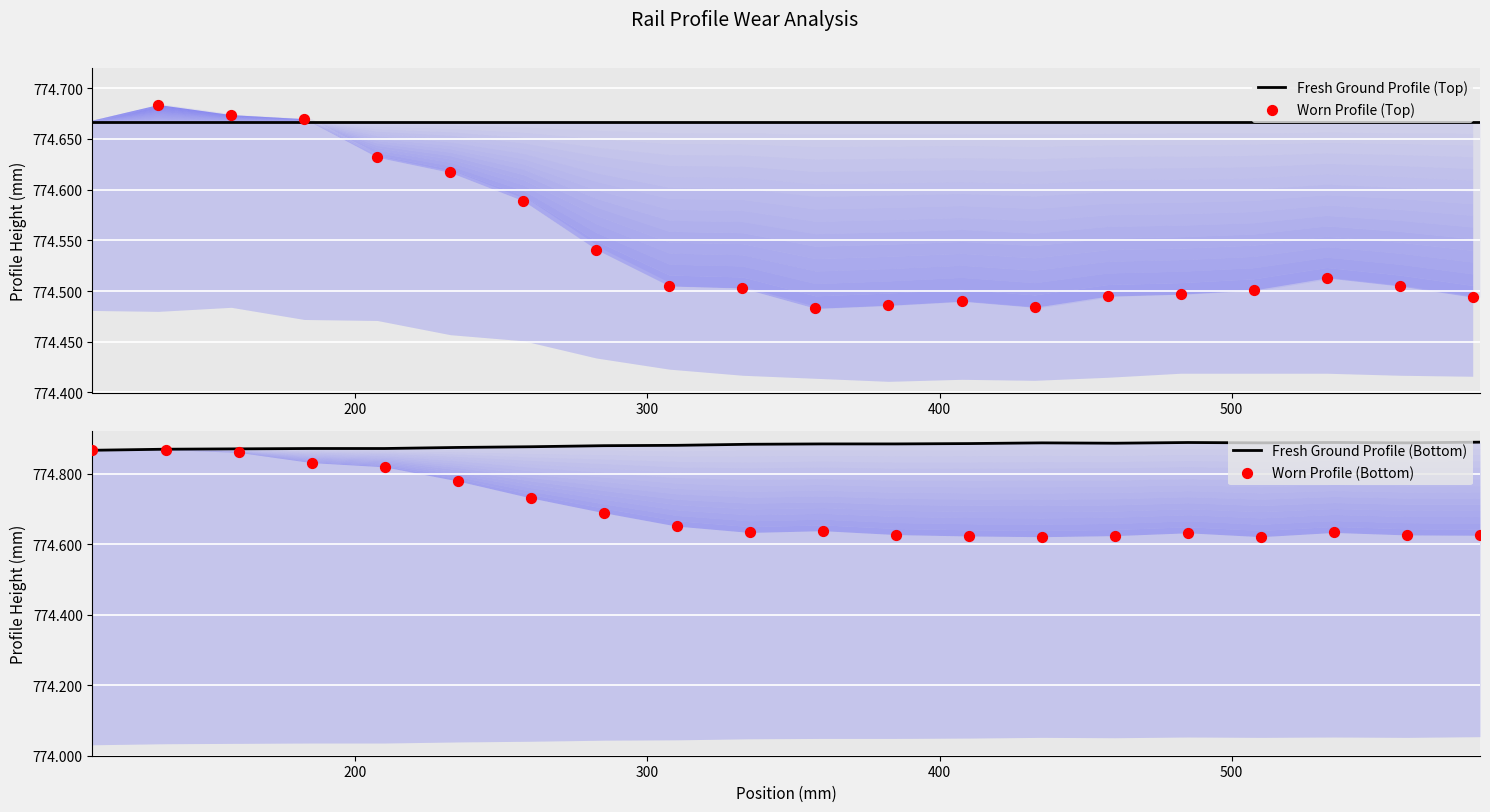

Which series contains the highest Y value?

Fresh Ground Profile (Bottom)